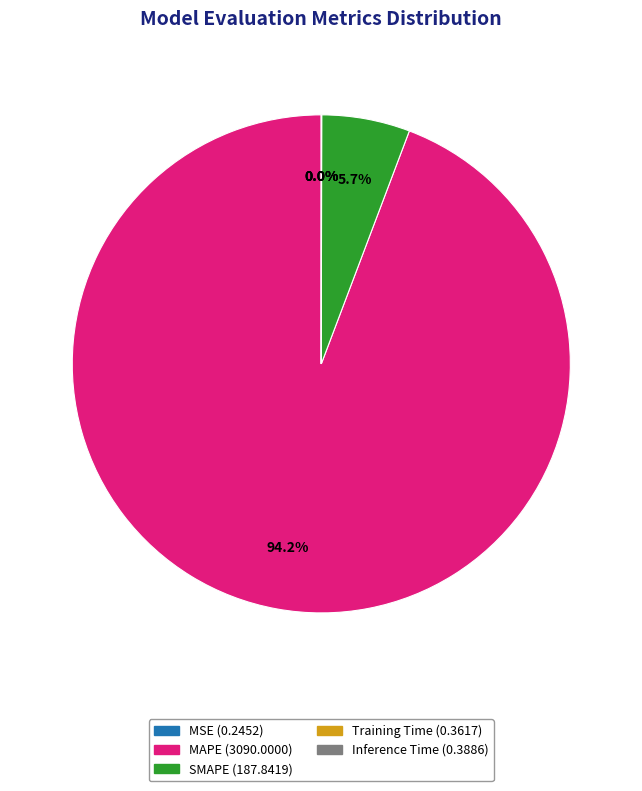

Combined, do MAPE and SMAPE account for over 50%?

Yes